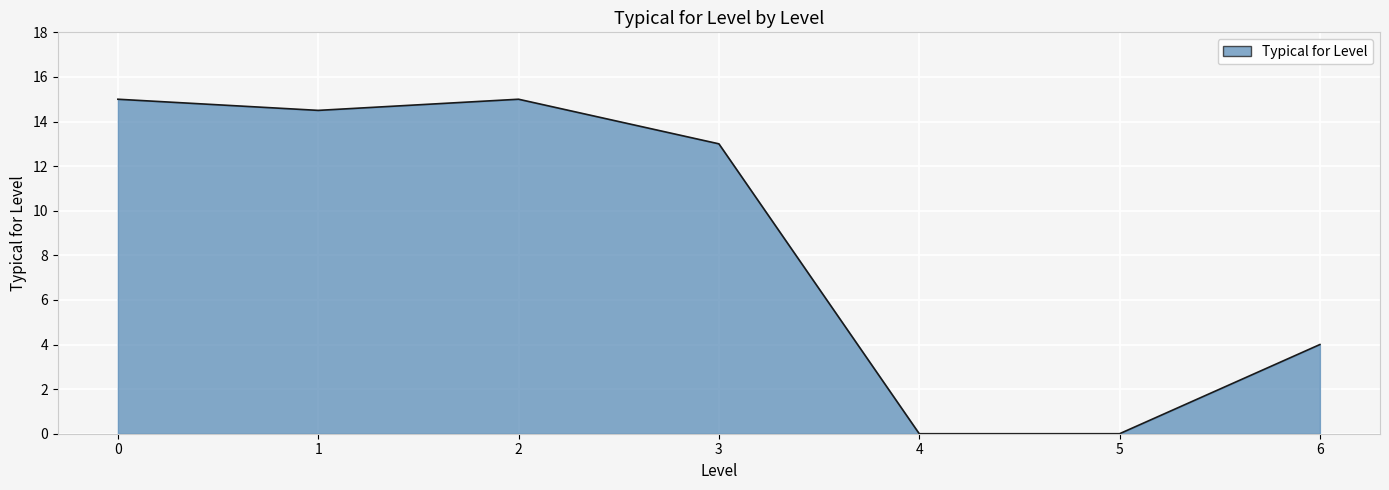

How many lines are shown in the chart?

1